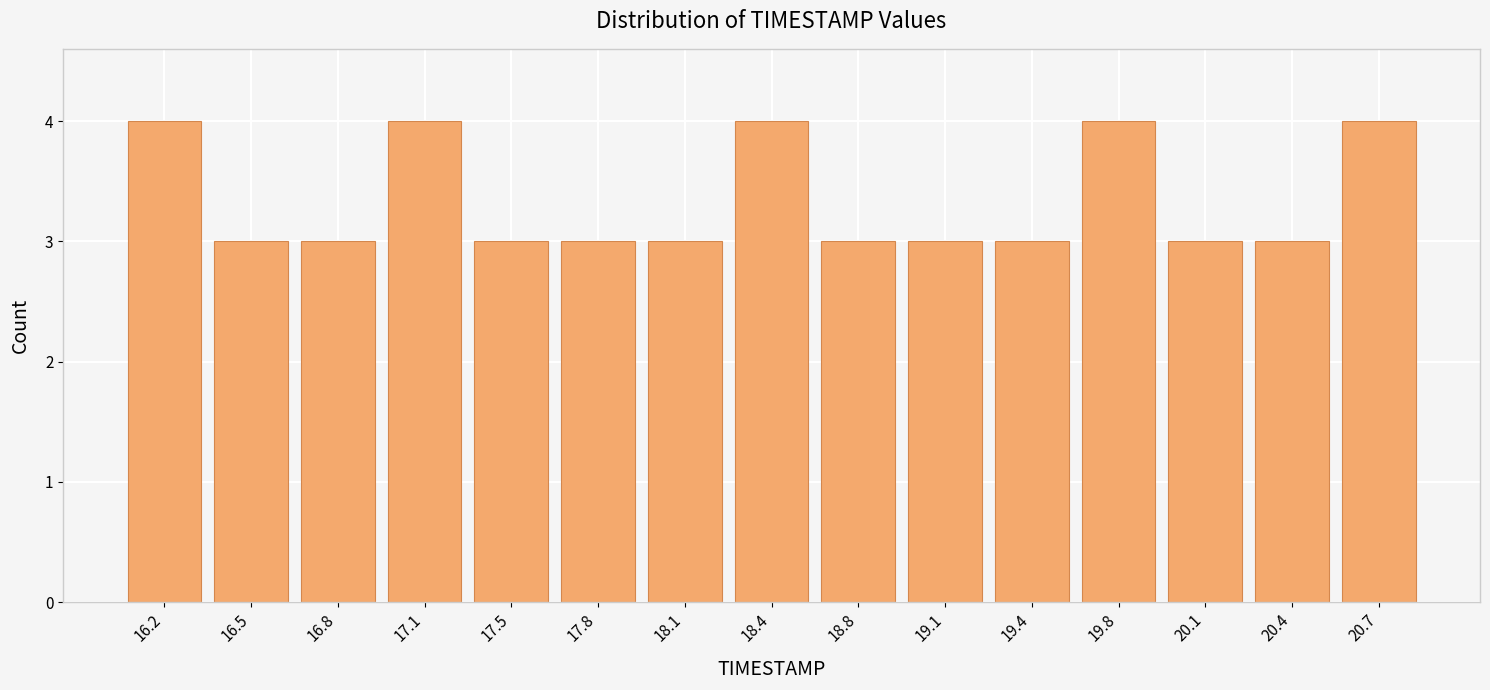

Reading left to right, list every bar in this chart as the range it spans on the x-axis followed by its height. Neither the bar edges nor the heights are printed on the chart, so give them approximately, as read against the axes.

16.00 to 16.35: 4
16.35 to 16.65: 3
16.65 to 17.00: 3
17.00 to 17.30: 4
17.30 to 17.65: 3
17.65 to 17.95: 3
17.95 to 18.30: 3
18.30 to 18.60: 4
18.60 to 18.95: 3
18.95 to 19.25: 3
19.25 to 19.60: 3
19.60 to 19.90: 4
19.90 to 20.25: 3
20.25 to 20.55: 3
20.55 to 20.90: 4